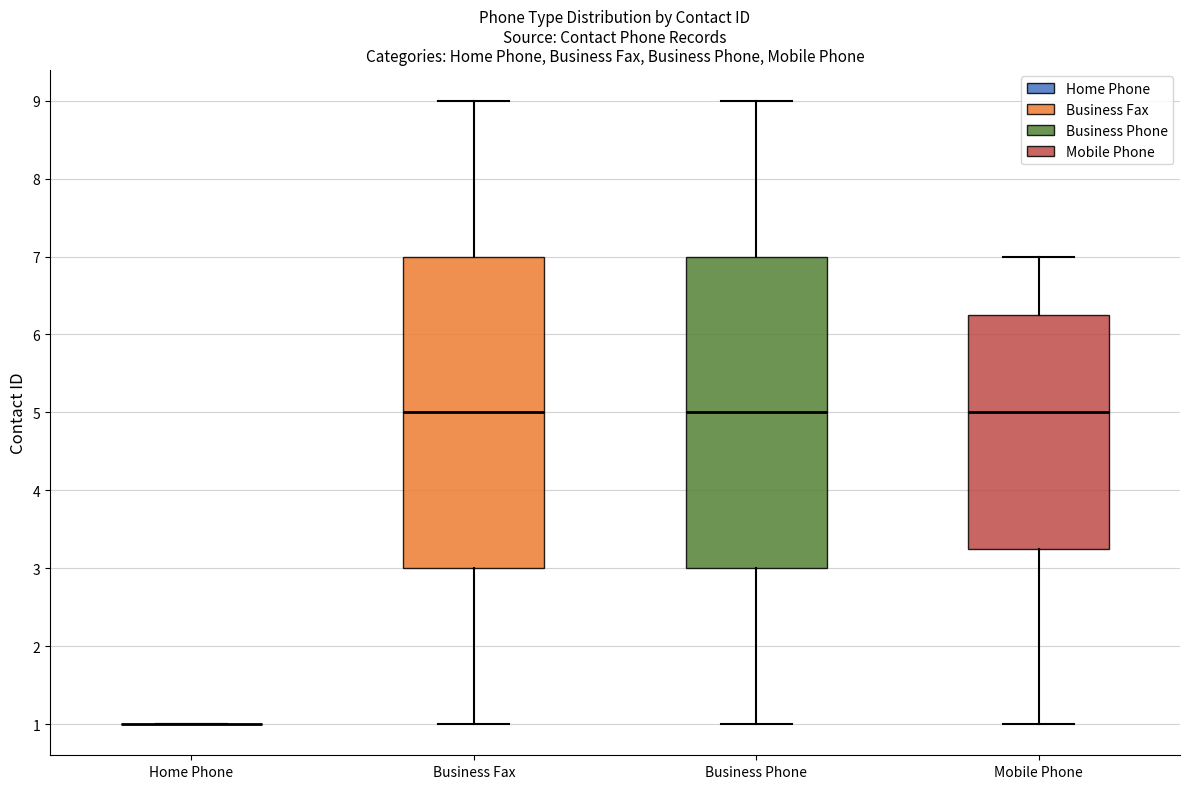

Reading left to right, read every box against the y-axis: the position of its median line, the range the box covers, and the ends of its whiskers. The values are not printed on the chart, so give them approximately, as read against the axis.

Home Phone: box collapsed to a line at 1.0, whiskers 1.0 to 1.0
Business Fax: median 5.0, box 3.0 to 7.0, whiskers 1.0 to 9.0
Business Phone: median 5.0, box 3.0 to 7.0, whiskers 1.0 to 9.0
Mobile Phone: median 5.0, box 3.3 to 6.3, whiskers 1.0 to 7.0